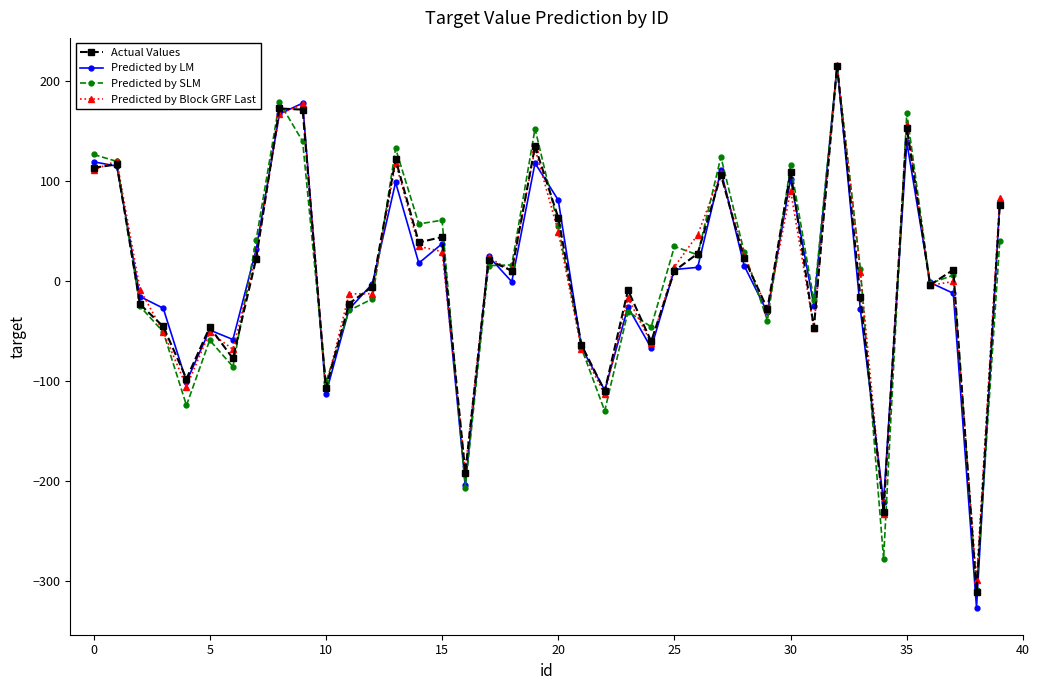

Which series has the widest spread of values?

Predicted by LM